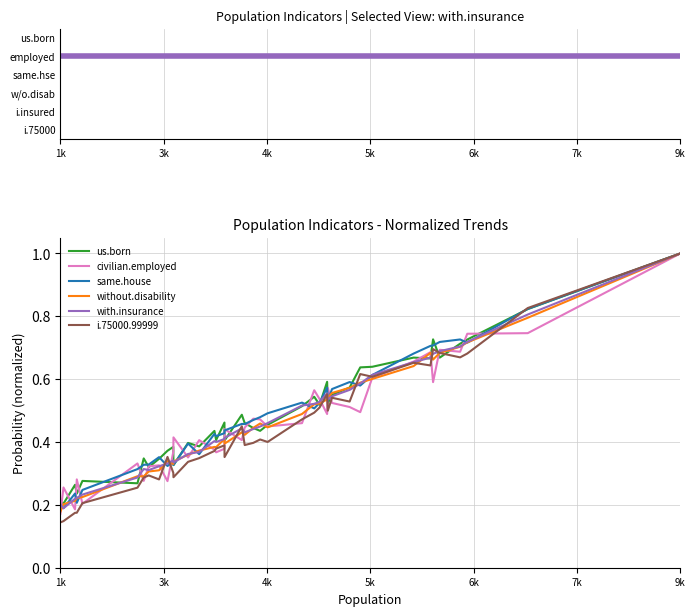

Which series has the widest spread of values?

i.75000.99999